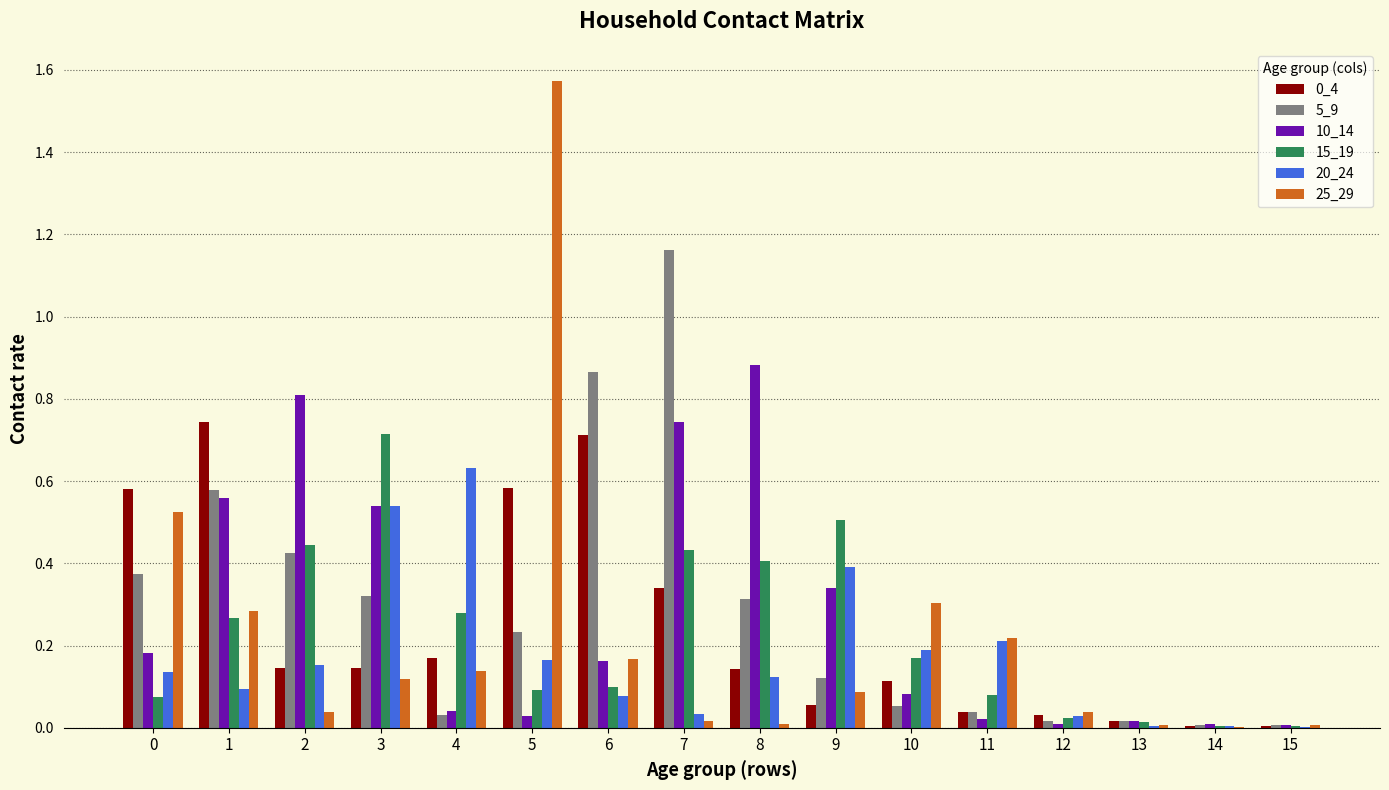

Is the value of 25_29 at 7 greater than the value of 5_9 at 1?

No